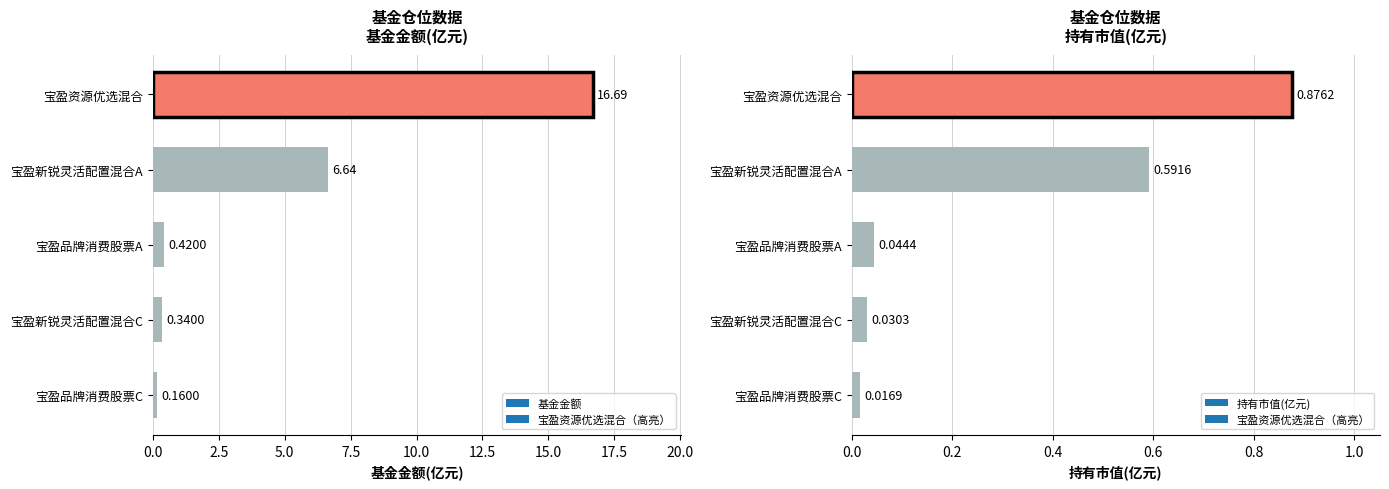

The 持有市值(亿元) series shows 0.0 at 宝盈品牌消费股票A. True or false?

True